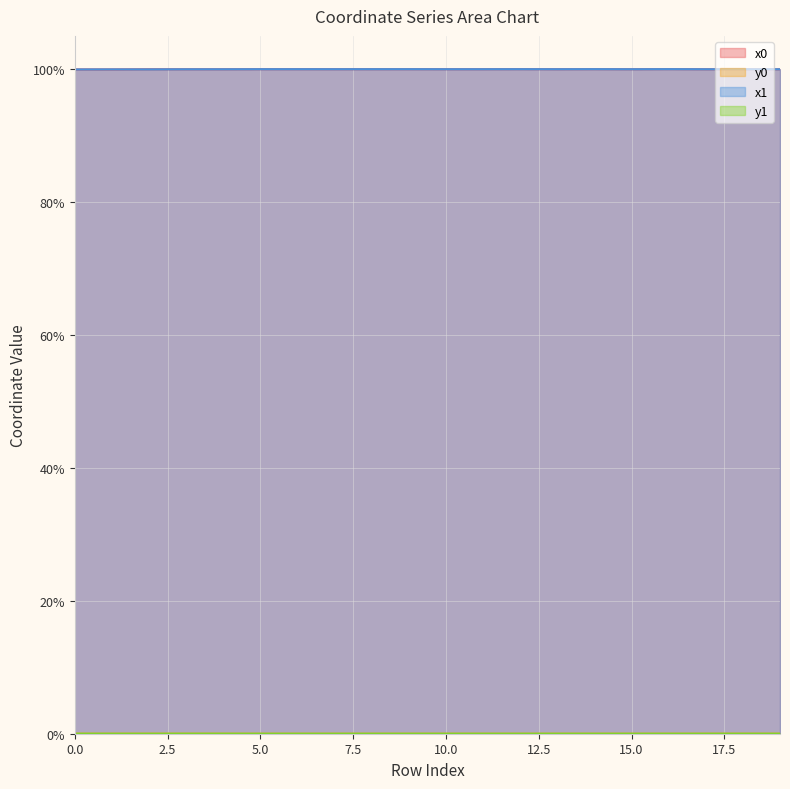

Rank the categories by y0 value from highest to lowest.

2, 3, 0, 1, 4, 18, 17, 15, 19, 13, 7, 10, 11, 5, 6, 8, 9, 12, 14, 16